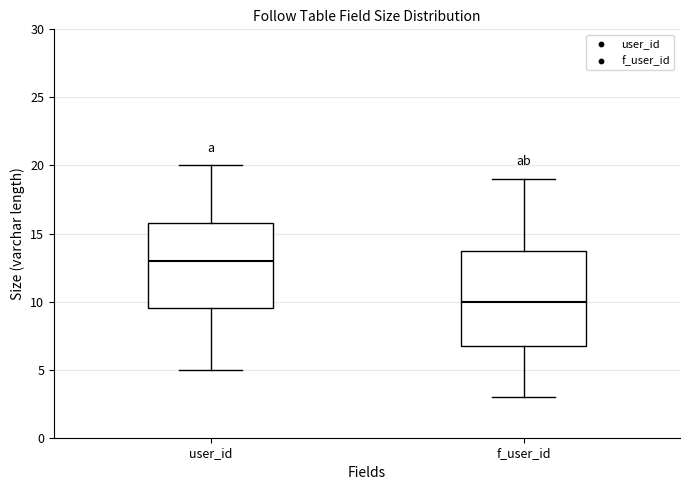

Reading left to right, read every box against the y-axis: the position of its median line, the range the box covers, and the ends of its whiskers. The values are not printed on the chart, so give them approximately, as read against the axis.

user_id: median 13.0, box 9.5 to 16.0, whiskers 5.0 to 20.0
f_user_id: median 10.0, box 7.0 to 14.0, whiskers 3.0 to 19.0